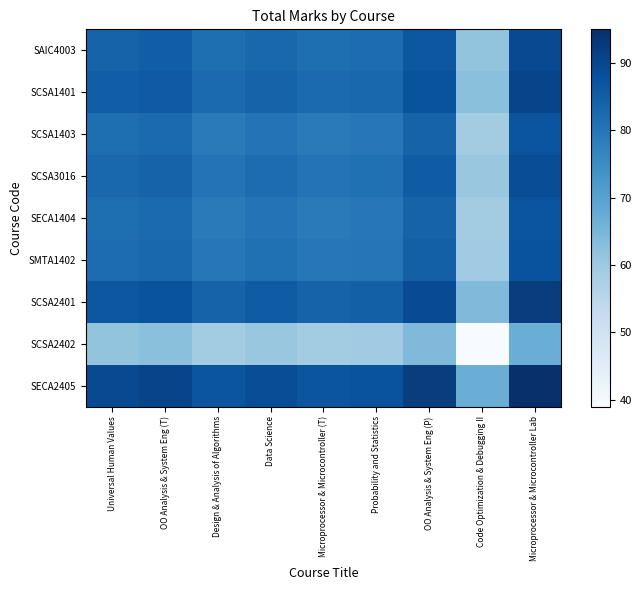

Reading left to right, list all the values displayed in this chart.

SAIC4003: Universal Human Values=84.0	OO Analysis & System Eng (T)=85.0	Design & Analysis of Algorithms=81.5	Data Science=83.0	Microprocessor & Microcontroller (T)=81.5	Probability and Statistics=82.0	OO Analysis & System Eng (P)=86.5	Code Optimization & Debugging II=61.5	Microprocessor & Microcontroller Lab=89.5
SCSA1401: Universal Human Values=85.0	OO Analysis & System Eng (T)=86.0	Design & Analysis of Algorithms=82.5	Data Science=84.0	Microprocessor & Microcontroller (T)=82.5	Probability and Statistics=83.0	OO Analysis & System Eng (P)=87.5	Code Optimization & Debugging II=62.5	Microprocessor & Microcontroller Lab=90.5
SCSA1403: Universal Human Values=81.5	OO Analysis & System Eng (T)=82.5	Design & Analysis of Algorithms=79.0	Data Science=80.5	Microprocessor & Microcontroller (T)=79.0	Probability and Statistics=79.5	OO Analysis & System Eng (P)=84.0	Code Optimization & Debugging II=59.0	Microprocessor & Microcontroller Lab=87.0
SCSA3016: Universal Human Values=83.0	OO Analysis & System Eng (T)=84.0	Design & Analysis of Algorithms=80.5	Data Science=82.0	Microprocessor & Microcontroller (T)=80.5	Probability and Statistics=81.0	OO Analysis & System Eng (P)=85.5	Code Optimization & Debugging II=60.5	Microprocessor & Microcontroller Lab=88.5
SECA1404: Universal Human Values=81.5	OO Analysis & System Eng (T)=82.5	Design & Analysis of Algorithms=79.0	Data Science=80.5	Microprocessor & Microcontroller (T)=79.0	Probability and Statistics=79.5	OO Analysis & System Eng (P)=84.0	Code Optimization & Debugging II=59.0	Microprocessor & Microcontroller Lab=87.0
SMTA1402: Universal Human Values=82.0	OO Analysis & System Eng (T)=83.0	Design & Analysis of Algorithms=79.5	Data Science=81.0	Microprocessor & Microcontroller (T)=79.5	Probability and Statistics=80.0	OO Analysis & System Eng (P)=84.5	Code Optimization & Debugging II=59.5	Microprocessor & Microcontroller Lab=87.5
SCSA2401: Universal Human Values=86.5	OO Analysis & System Eng (T)=87.5	Design & Analysis of Algorithms=84.0	Data Science=85.5	Microprocessor & Microcontroller (T)=84.0	Probability and Statistics=84.5	OO Analysis & System Eng (P)=89.0	Code Optimization & Debugging II=64.0	Microprocessor & Microcontroller Lab=92.0
SCSA2402: Universal Human Values=61.5	OO Analysis & System Eng (T)=62.5	Design & Analysis of Algorithms=59.0	Data Science=60.5	Microprocessor & Microcontroller (T)=59.0	Probability and Statistics=59.5	OO Analysis & System Eng (P)=64.0	Code Optimization & Debugging II=39.0	Microprocessor & Microcontroller Lab=67.0
SECA2405: Universal Human Values=89.5	OO Analysis & System Eng (T)=90.5	Design & Analysis of Algorithms=87.0	Data Science=88.5	Microprocessor & Microcontroller (T)=87.0	Probability and Statistics=87.5	OO Analysis & System Eng (P)=92.0	Code Optimization & Debugging II=67.0	Microprocessor & Microcontroller Lab=95.0